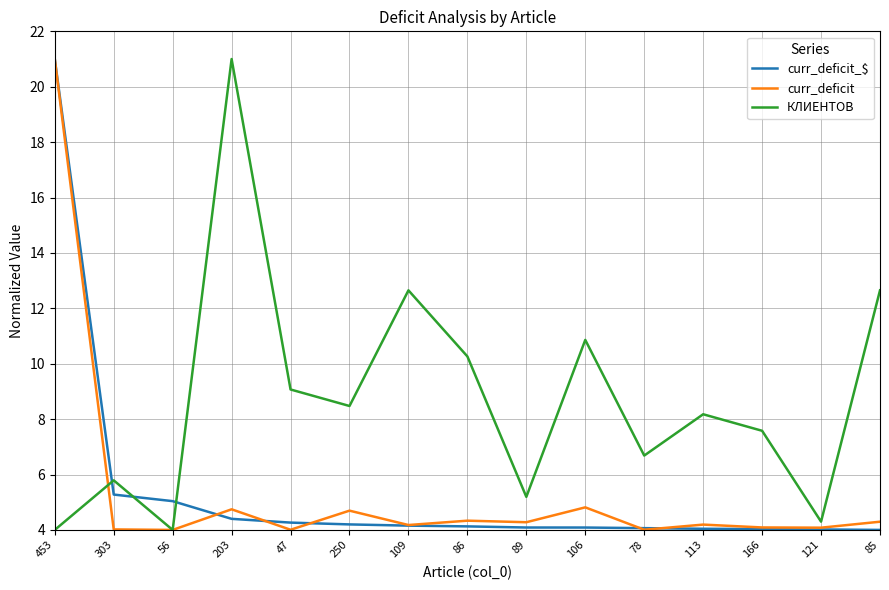

True or false: КЛИЕНТОВ has more than 1 points higher than both neighbors.

True